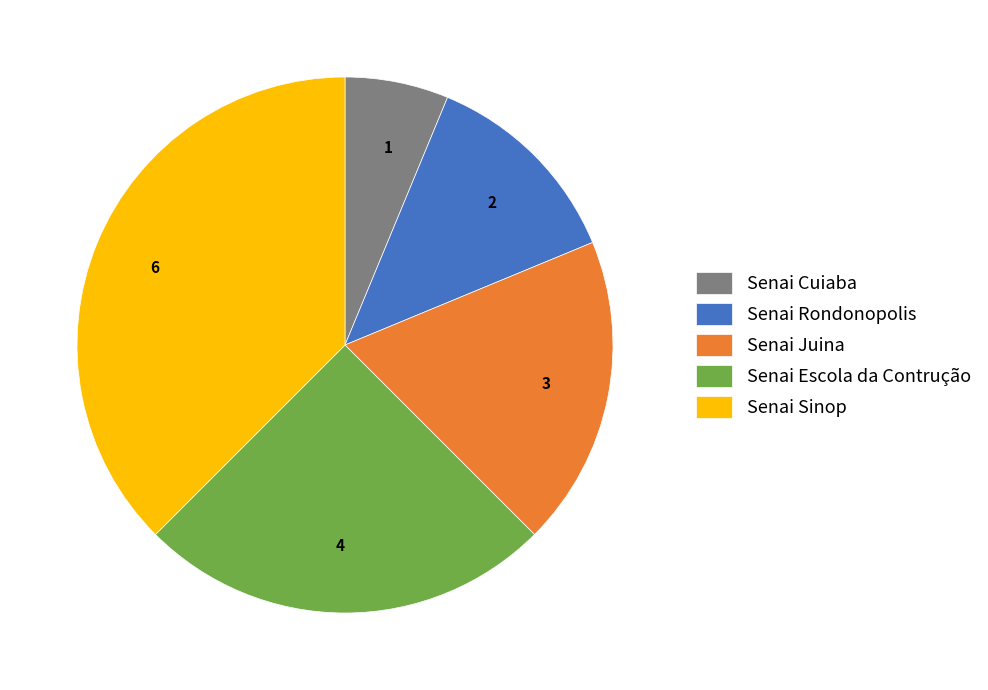

Does 2 represent more than half of the total?

No